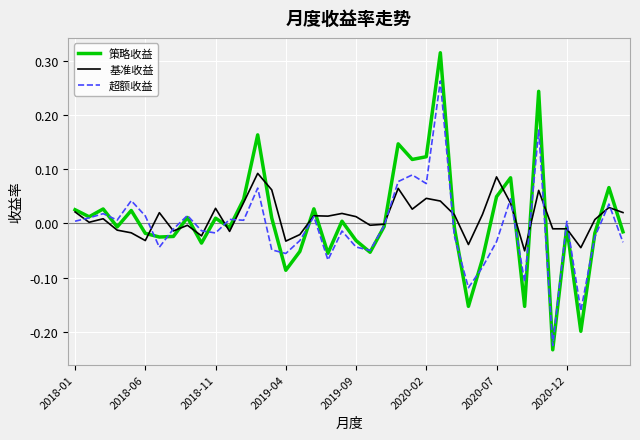

Which series has the largest range (max minus min)?

策略收益